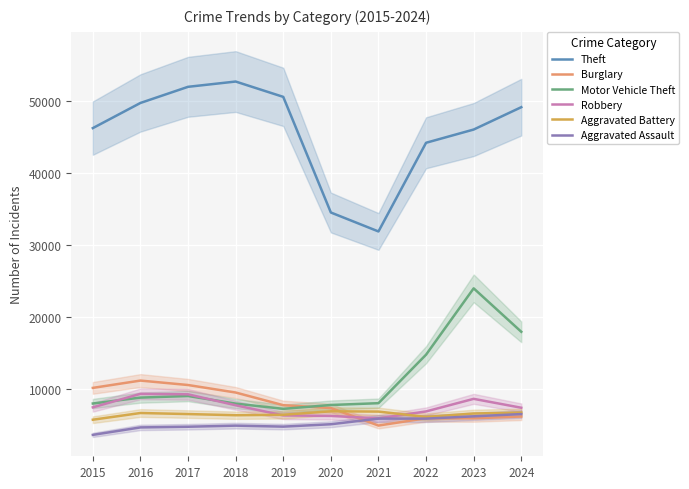

The value of Aggravated Assault at 2022 is 5932. True or false?

True